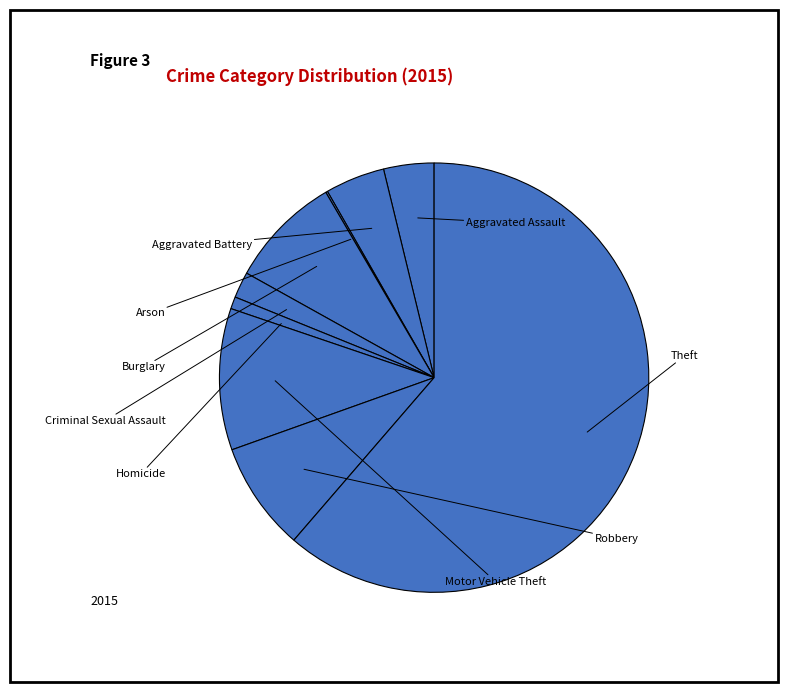

To the nearest percent, what portion does Criminal Sexual Assault represent?

2%